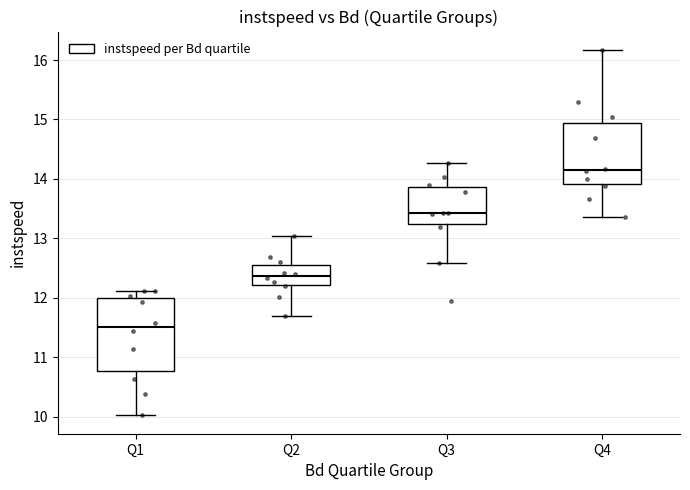

Reading left to right, transcribe this box plot: for each box, give where its median line is, the range the box spans, and where its two whiskers end, as read against the y-axis. The values are not printed on the chart, so give them approximately, as read against the axis.

Q1: median 11.5, box 10.8 to 12.0, whiskers 10.0 to 12.1
Q2: median 12.4, box 12.2 to 12.6, whiskers 11.7 to 13.0
Q3: median 13.4, box 13.2 to 13.9, whiskers 12.6 to 14.3
Q4: median 14.2, box 13.9 to 14.9, whiskers 13.4 to 16.2